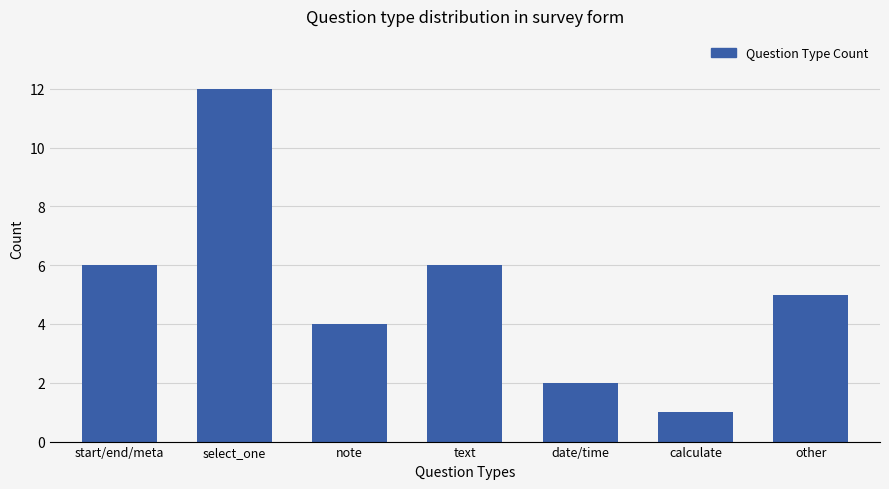

Count the number of data series in this chart.

1